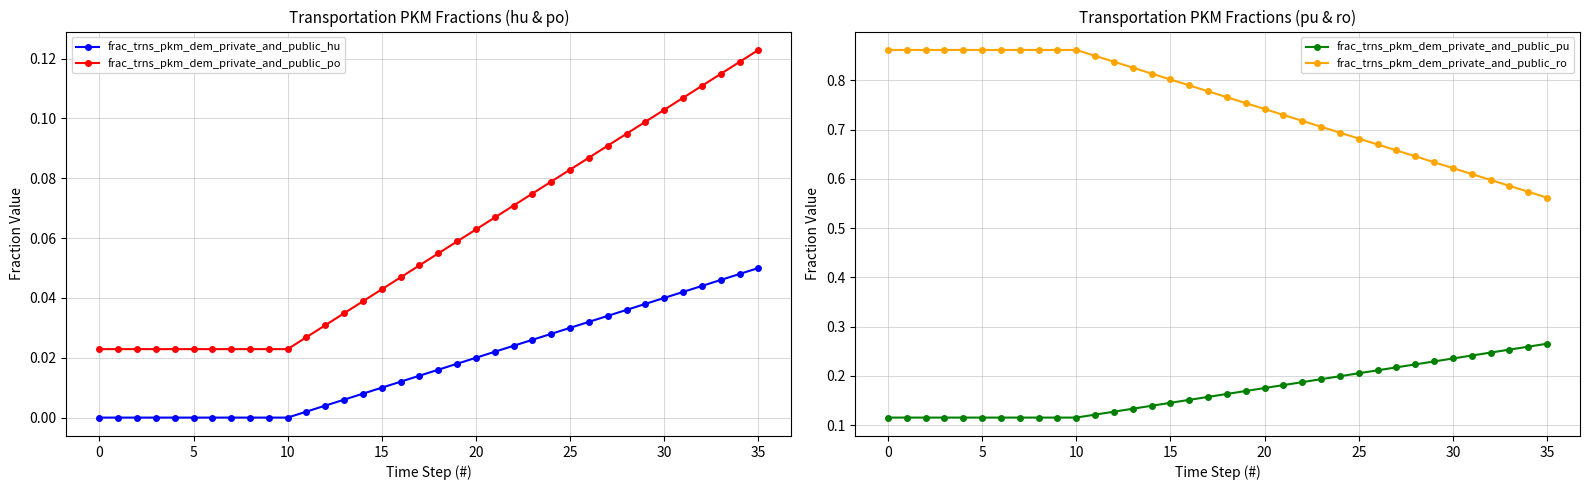

Which category has the highest value in the frac_trns_pkm_dem_private_and_public_po series?

35